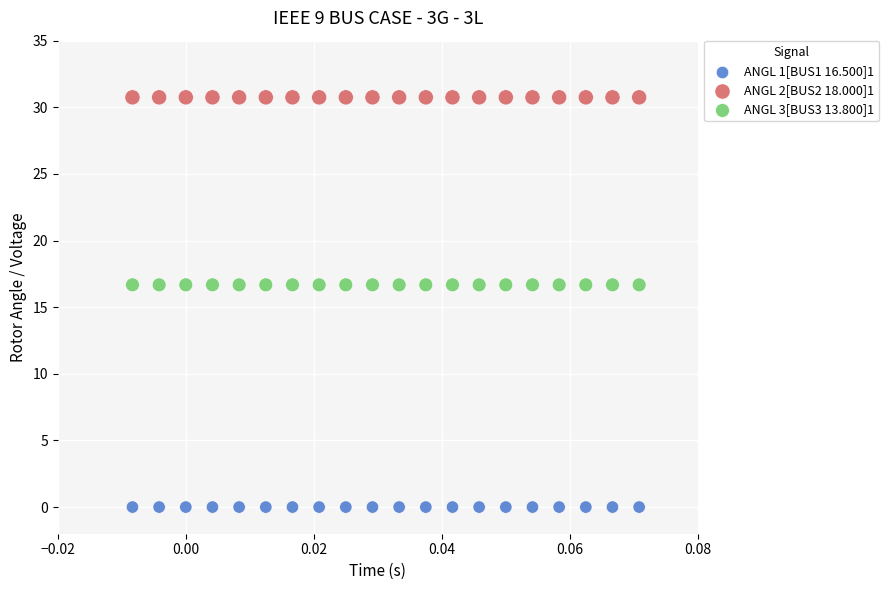

Which series reaches the maximum Y coordinate?

ANGL 2[BUS2 18.000]1